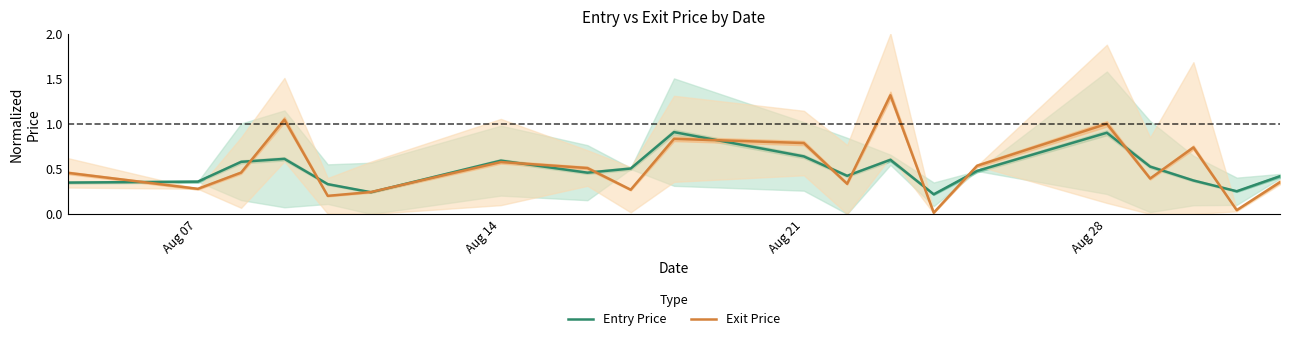

What are all the series names shown in the legend?

Entry Price, Exit Price